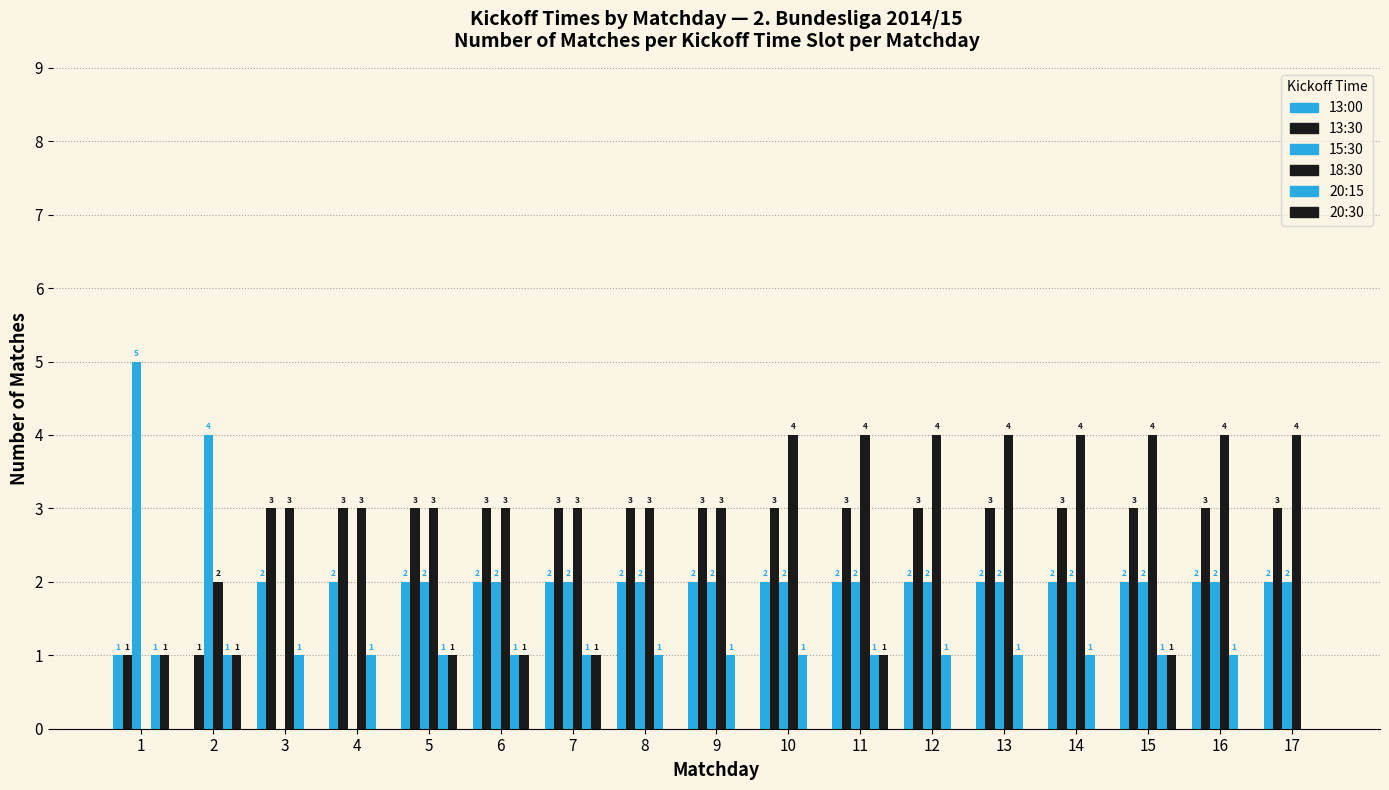

Reading right to left, list all the values displayed in this chart.

13:00: 2	2	2	2	2	2	2	2	2	2	2	2	2	2	2	0	1
13:30: 3	3	3	3	3	3	3	3	3	3	3	3	3	3	3	1	1
15:30: 2	2	2	2	2	2	2	2	2	2	2	2	2	0	0	4	5
18:30: 4	4	4	4	4	4	4	4	3	3	3	3	3	3	3	2	0
20:15: 0	1	1	1	1	1	1	1	1	1	1	1	1	1	1	1	1
20:30: 0	0	1	0	0	0	1	0	0	0	1	1	1	0	0	1	1